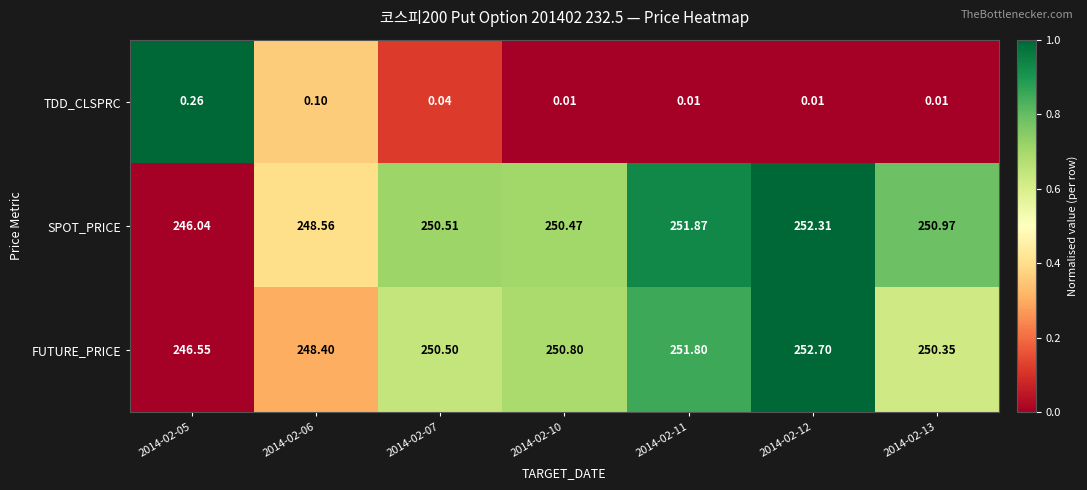

Is the value of TDD_CLSPRC at 2014-02-10 greater than the value of SPOT_PRICE at 2014-02-10?

No